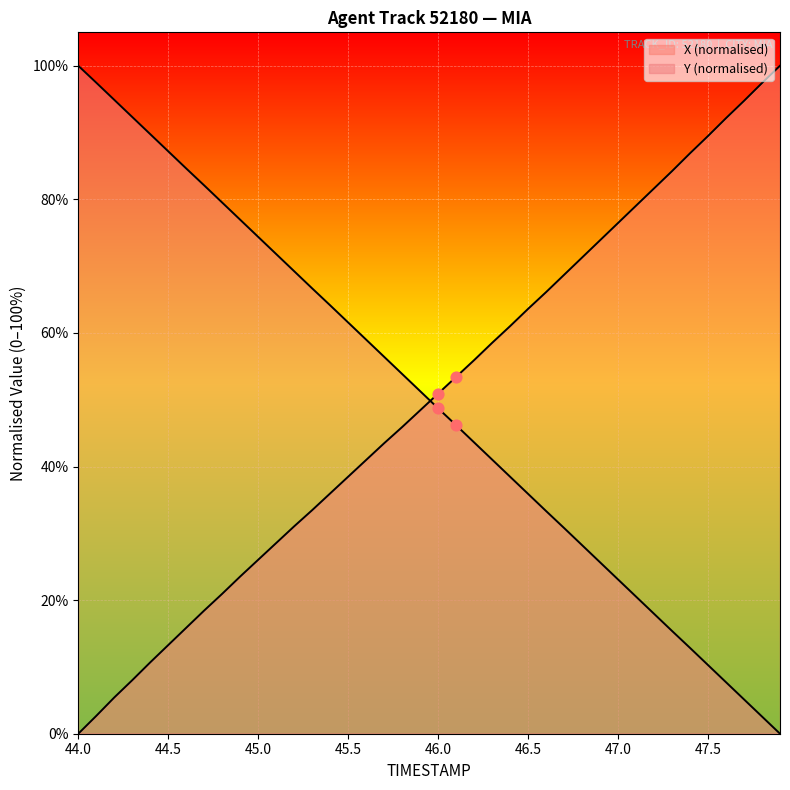

At how many categories does at least one series exceed 69?

25